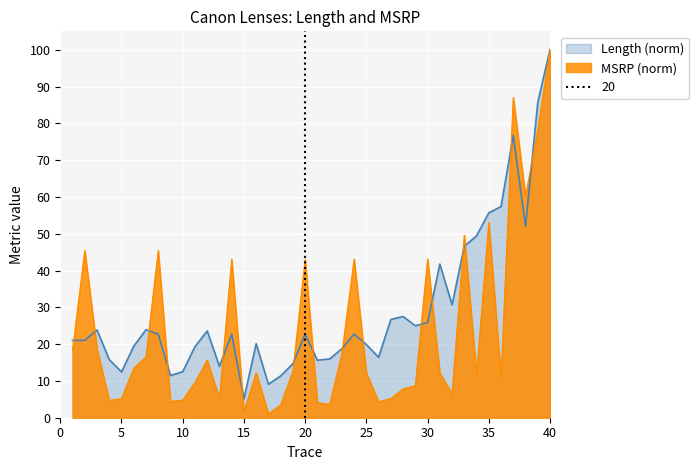

Which label corresponds to the smallest value in the chart?

17